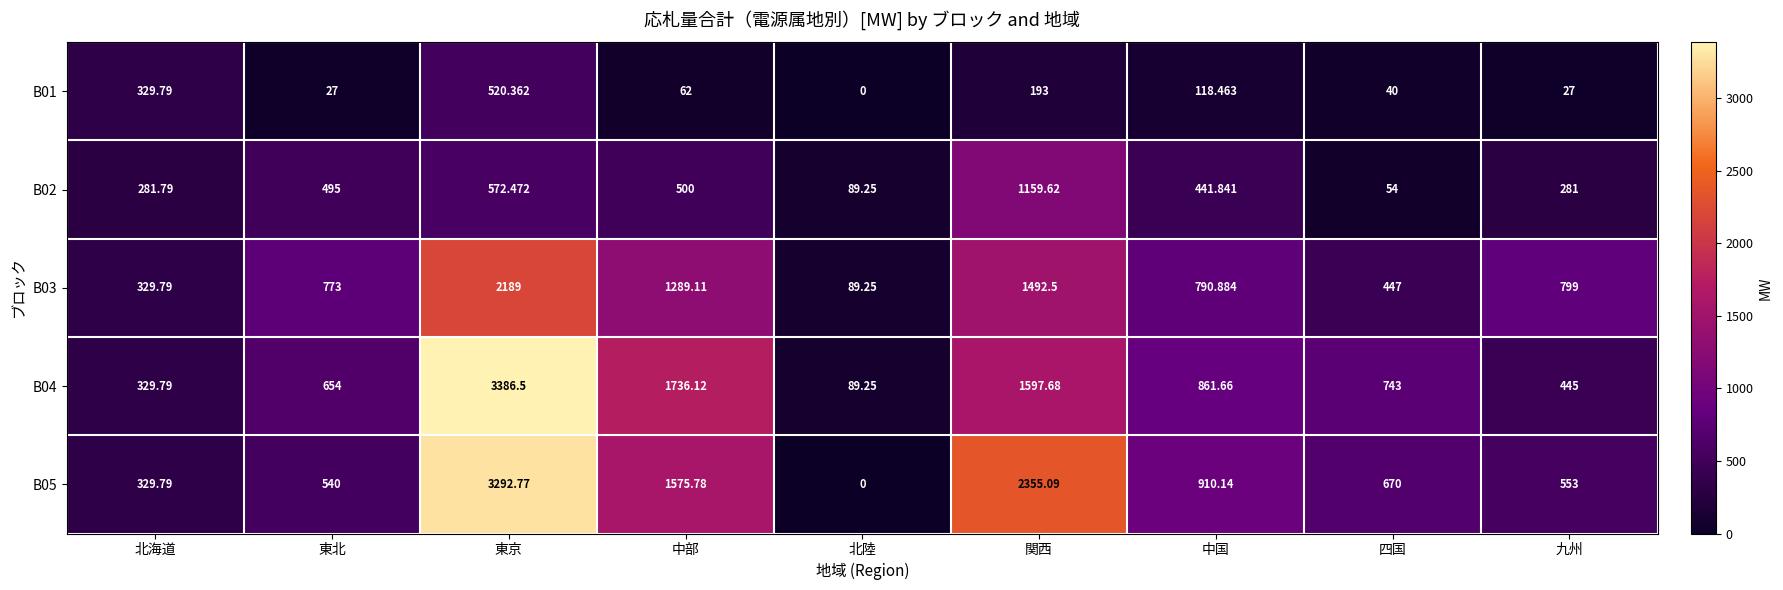

At which category does the chart reach its peak across all series?

東京